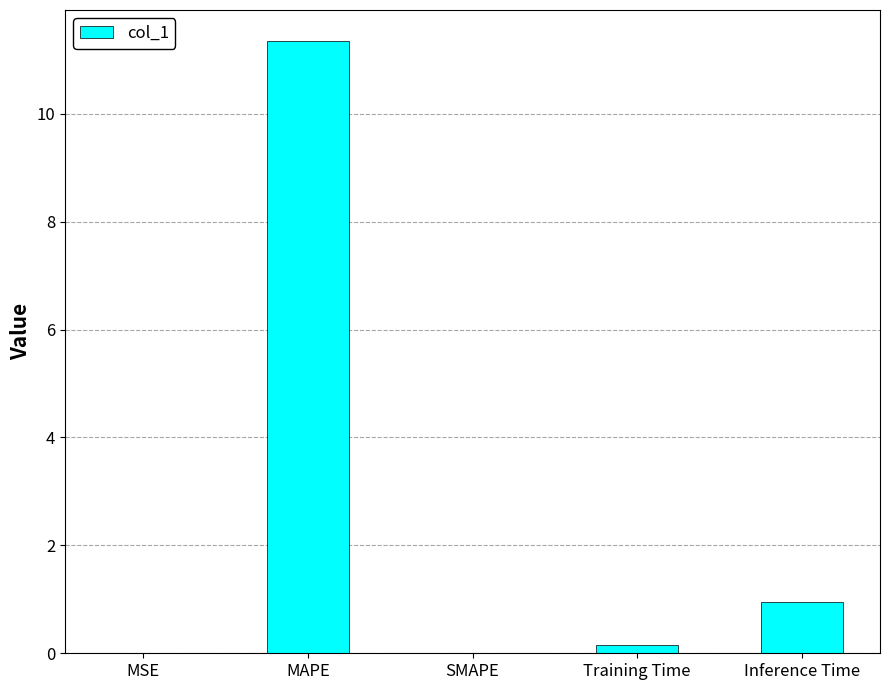

What is the greatest value displayed?

11.4